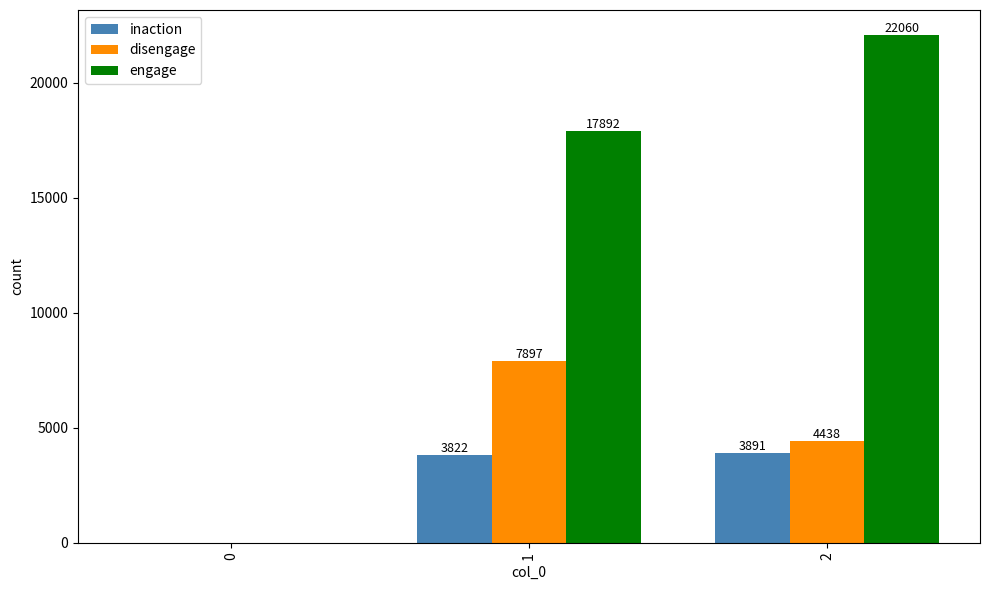

What value does the disengage series have at 2?

4438